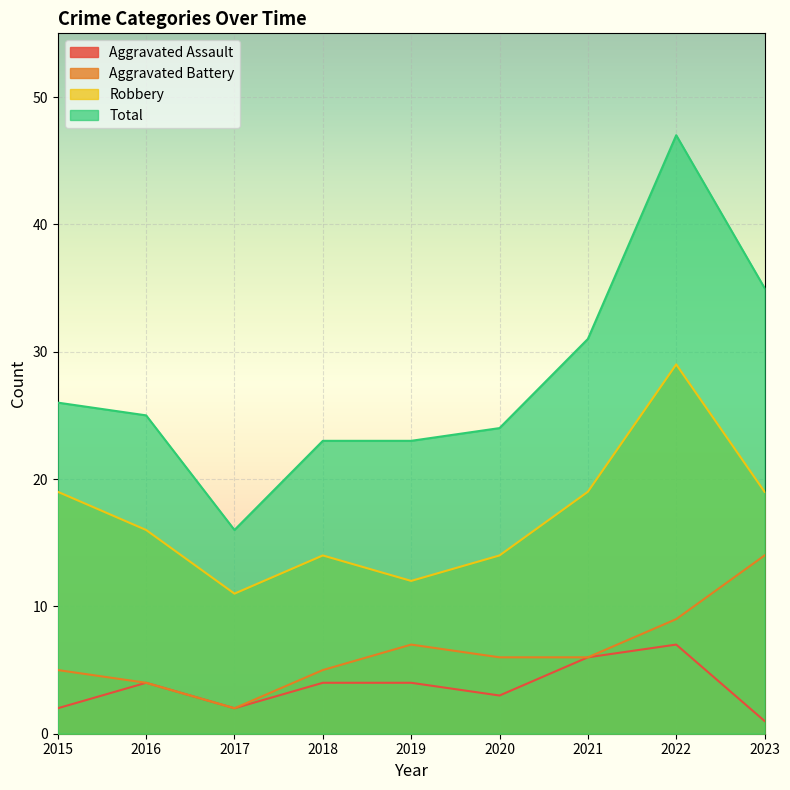

Reading left to right, what are all the values shown in this chart?

Aggravated Assault: 2	4	2	4	4	3	6	7	1
Aggravated Battery: 5	4	2	5	7	6	6	9	14
Robbery: 19	16	11	14	12	14	19	29	19
Total: 26	25	16	23	23	24	31	47	35